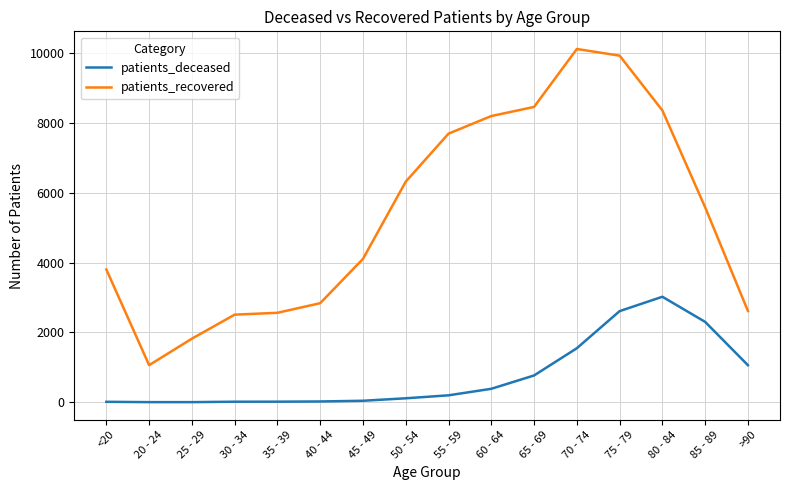

Which series has the largest total across all categories?

patients_recovered